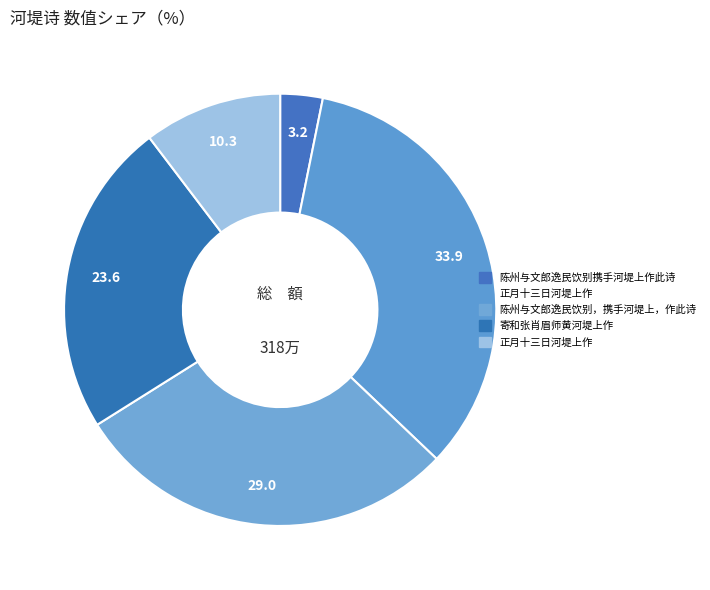

How many segments does this pie chart have?

5